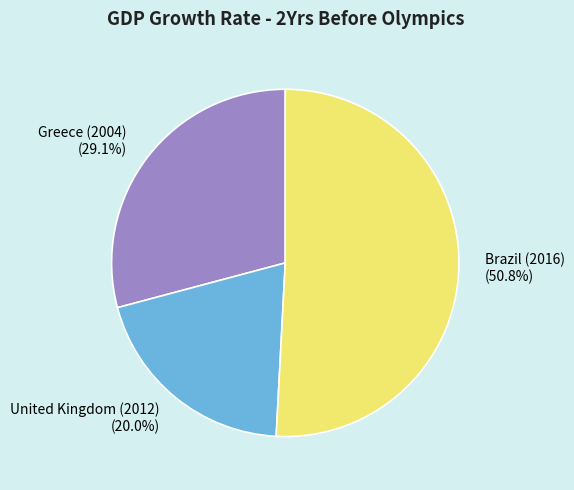

Is there a majority slice in this chart?

Yes